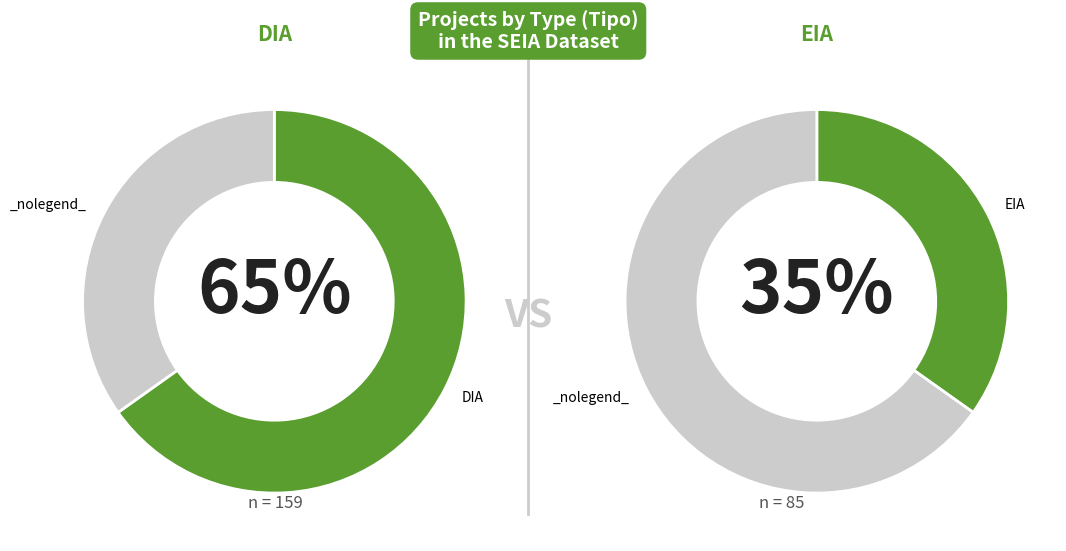

What is the change in value from DIA to EIA?

-74